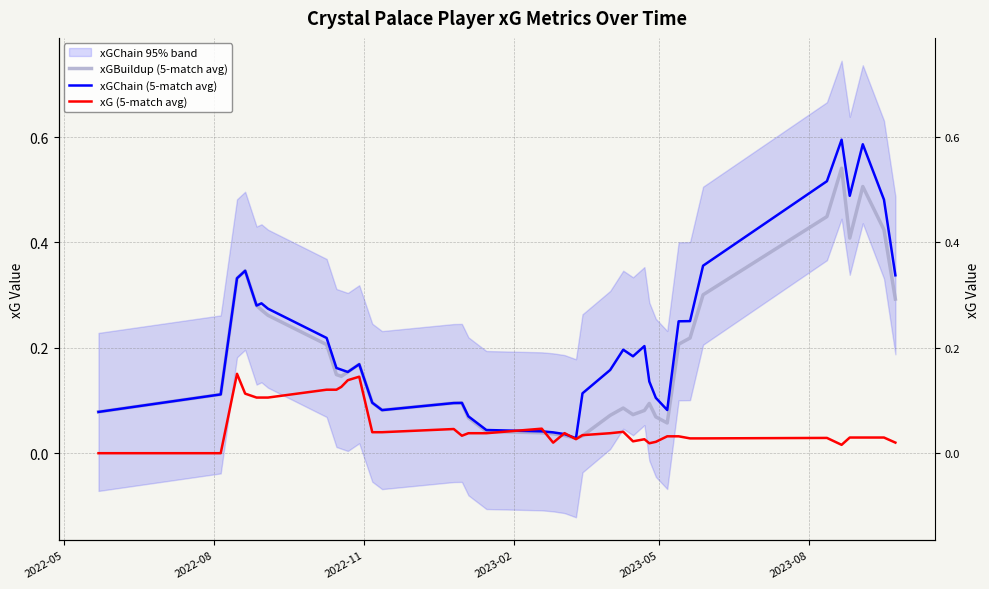

Which series has the largest range (max minus min)?

xGChain (5-match avg)